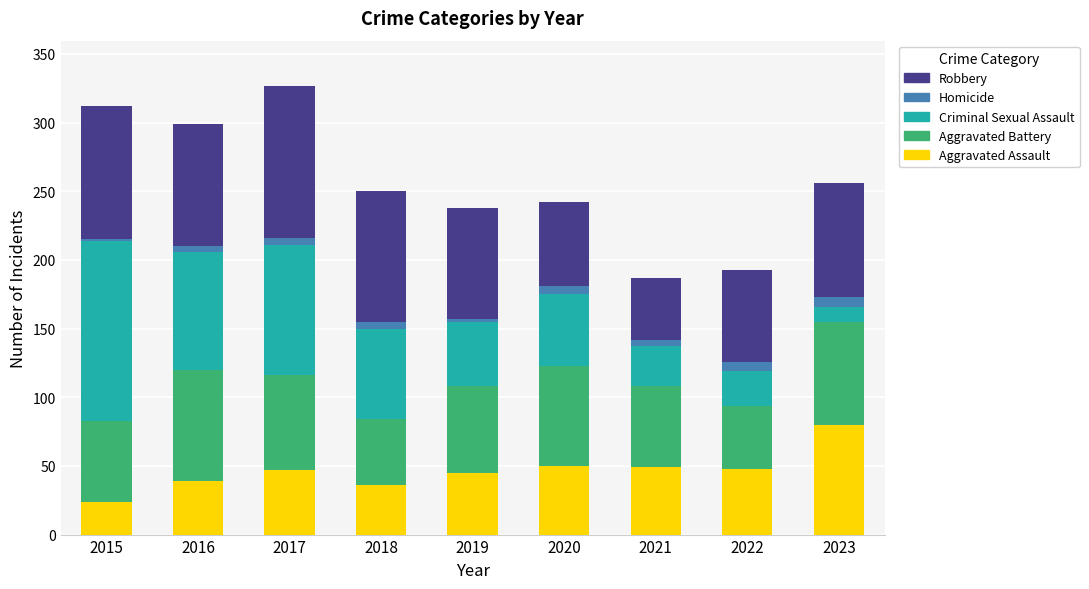

What is the total value across all series at 2015?

312